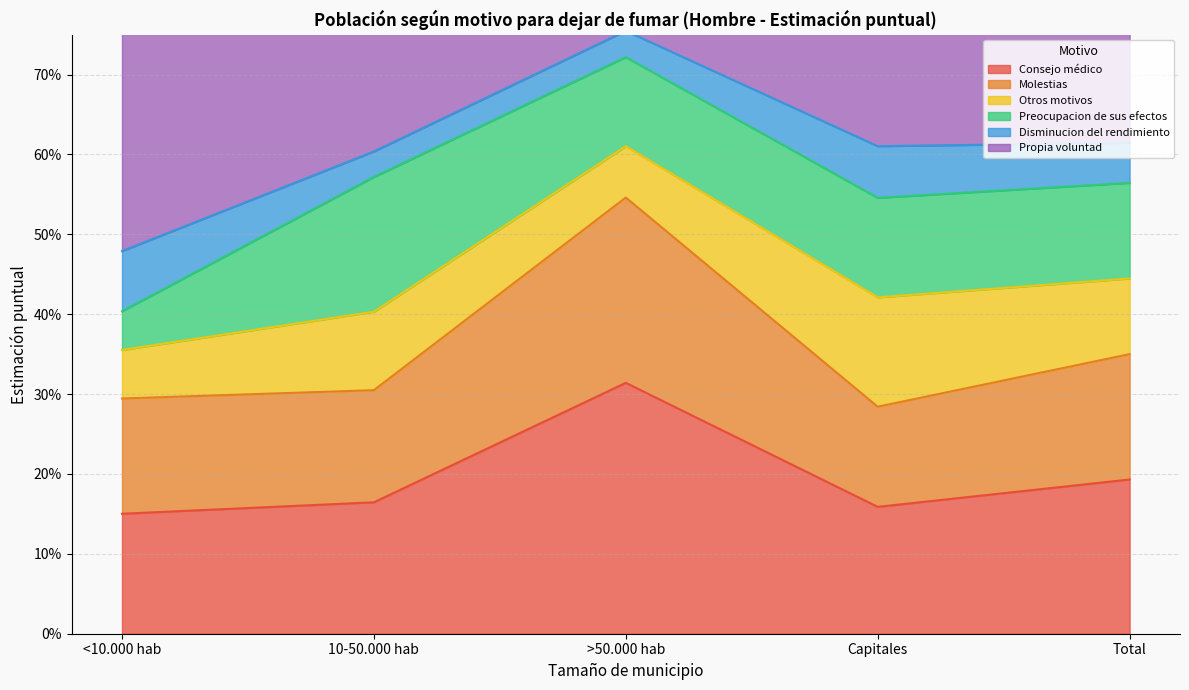

How many Propia voluntad values are between 0 and 1?

5